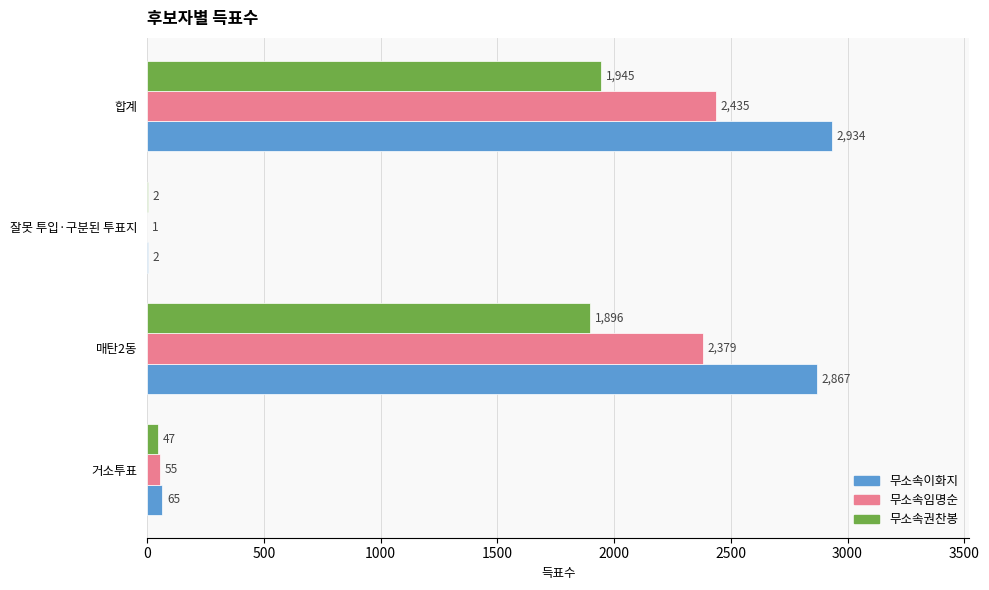

Which series changed the most between 잘못 투입·구분된 투표지 and 합계?

무소속이화지